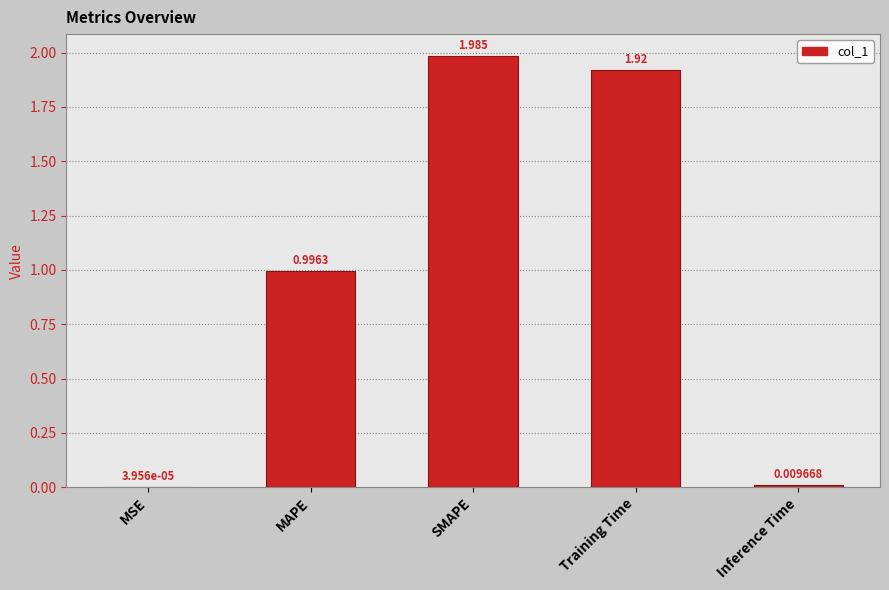

Between SMAPE and MAPE, which is larger?

SMAPE